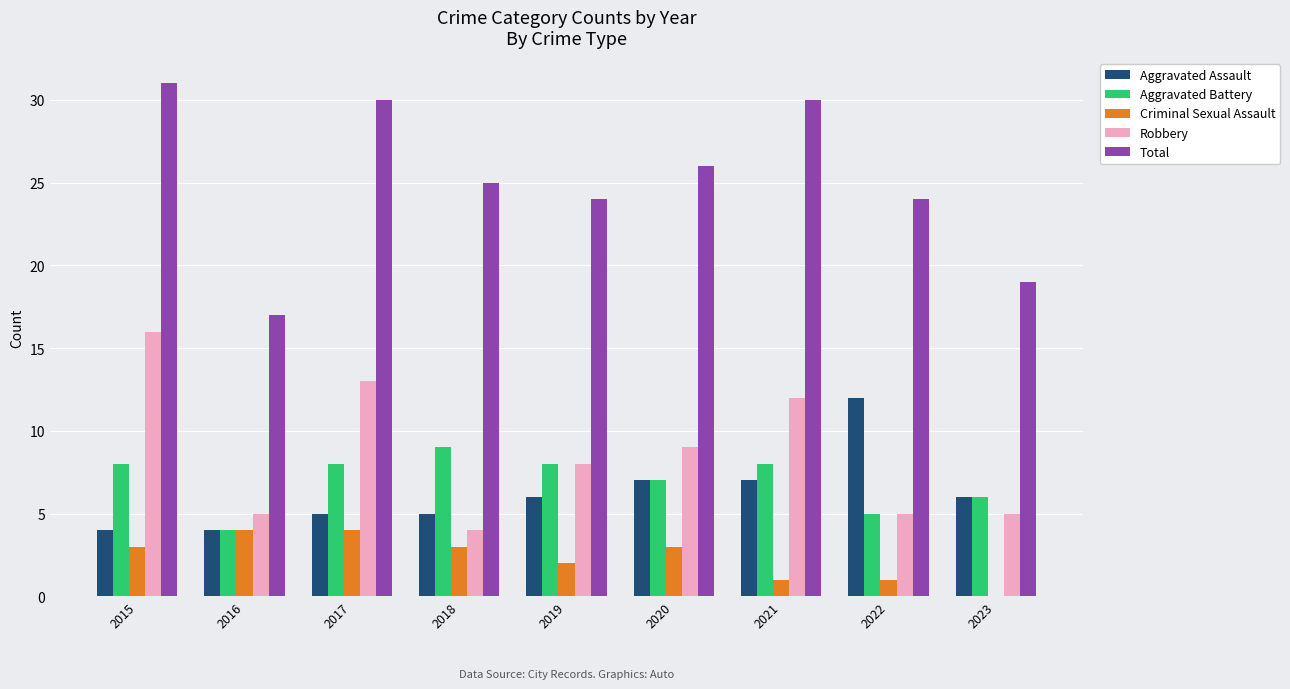

The Aggravated Assault series shows 7 at 2021. True or false?

True